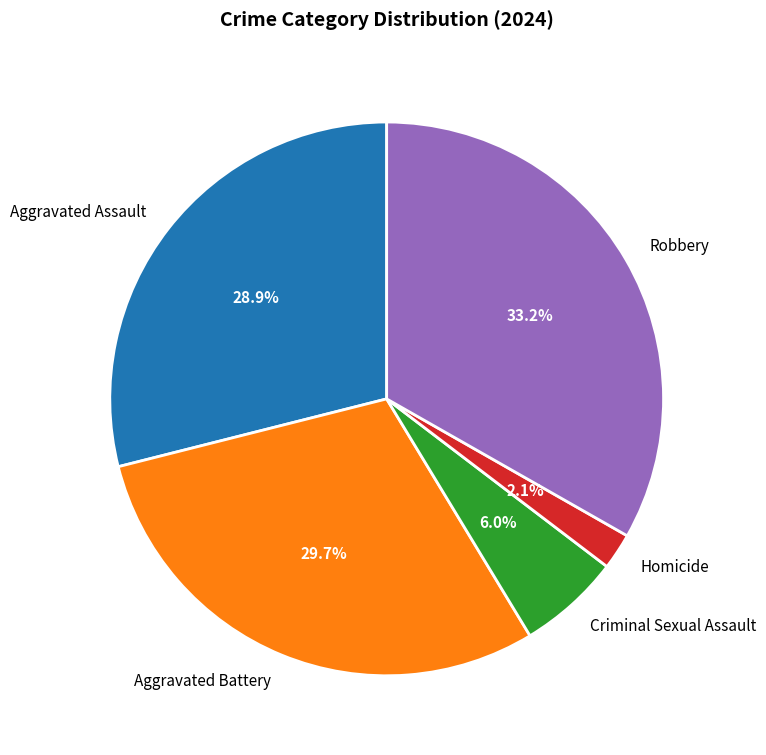

Count the number of slices in the pie.

5